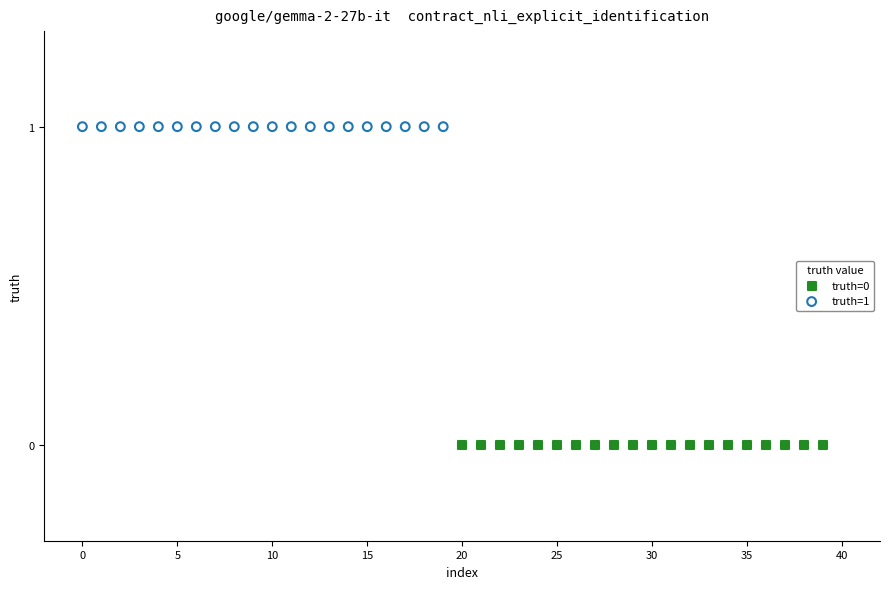

Which series reaches the minimum Y coordinate?

truth=0